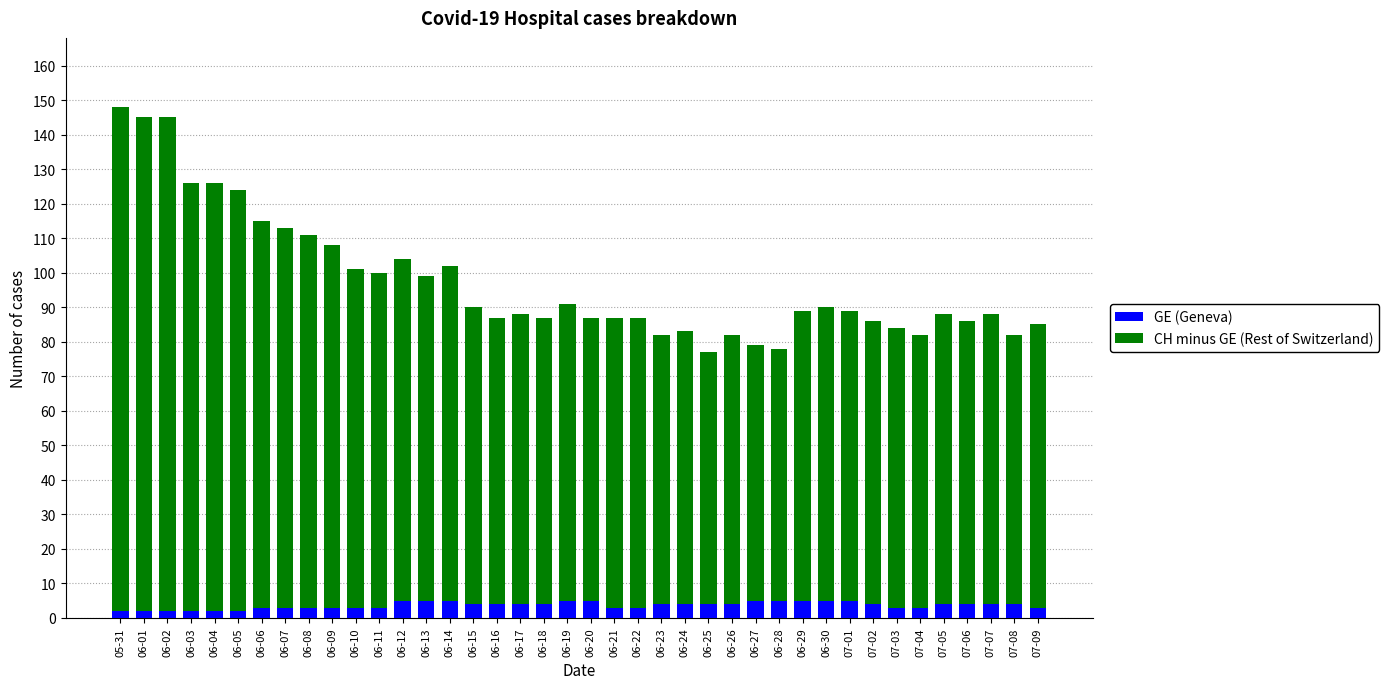

What is the highest value of the GE (Geneva) series?

5